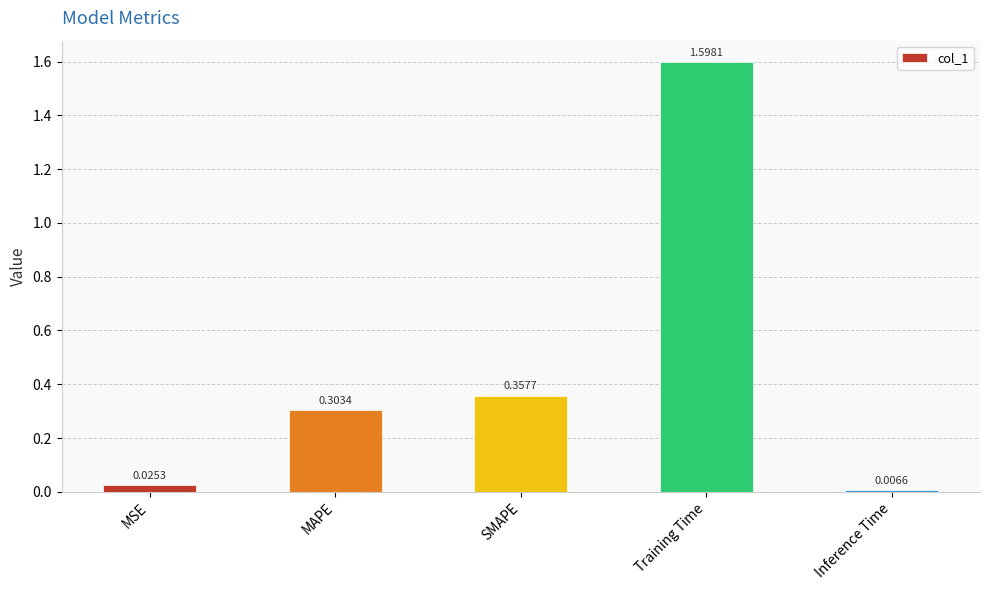

Are the bars grouped side by side (vs. stacked)?

No